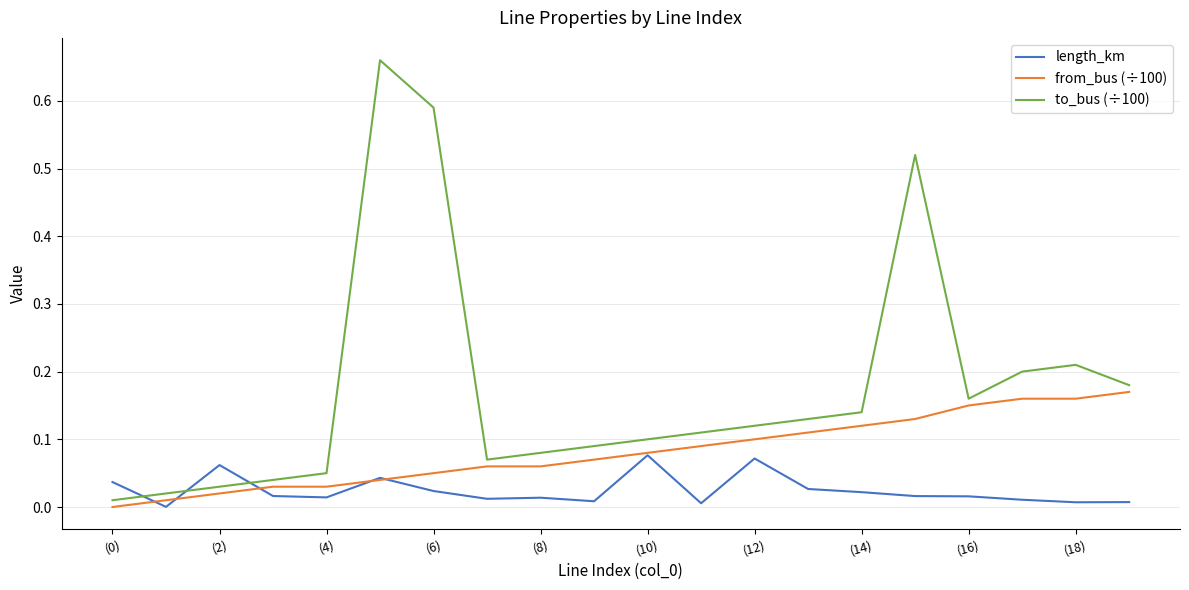

Is this an area chart (filled region under the line)?

No